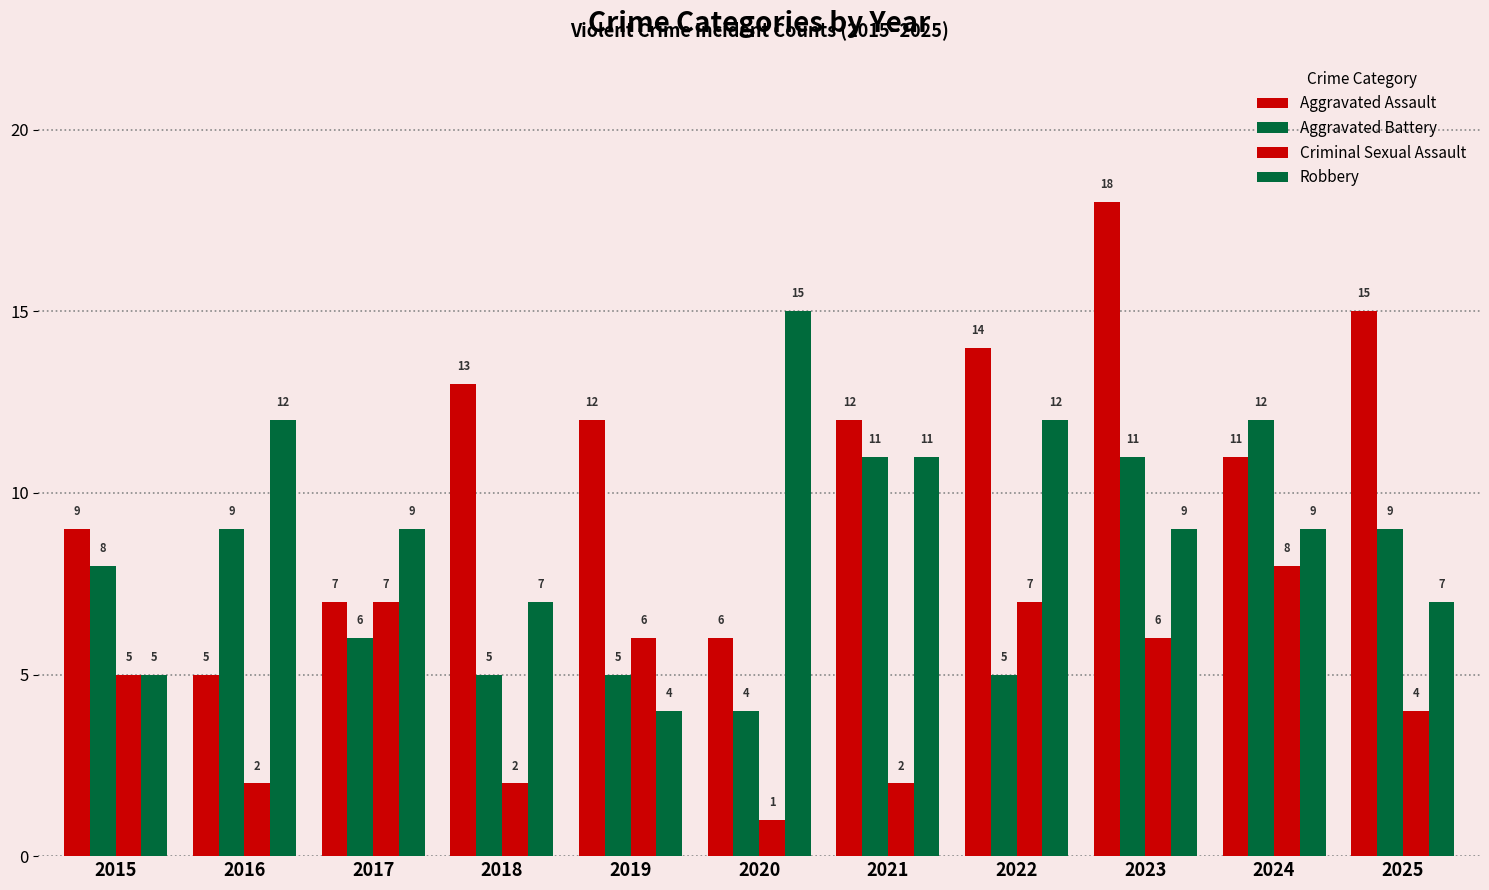

Reading right to left, transcribe all the data shown in this chart.

Aggravated Assault: 2025=15	2024=11	2023=18	2022=14	2021=12	2020=6	2019=12	2018=13	2017=7	2016=5	2015=9
Aggravated Battery: 2025=9	2024=12	2023=11	2022=5	2021=11	2020=4	2019=5	2018=5	2017=6	2016=9	2015=8
Criminal Sexual Assault: 2025=4	2024=8	2023=6	2022=7	2021=2	2020=1	2019=6	2018=2	2017=7	2016=2	2015=5
Robbery: 2025=7	2024=9	2023=9	2022=12	2021=11	2020=15	2019=4	2018=7	2017=9	2016=12	2015=5